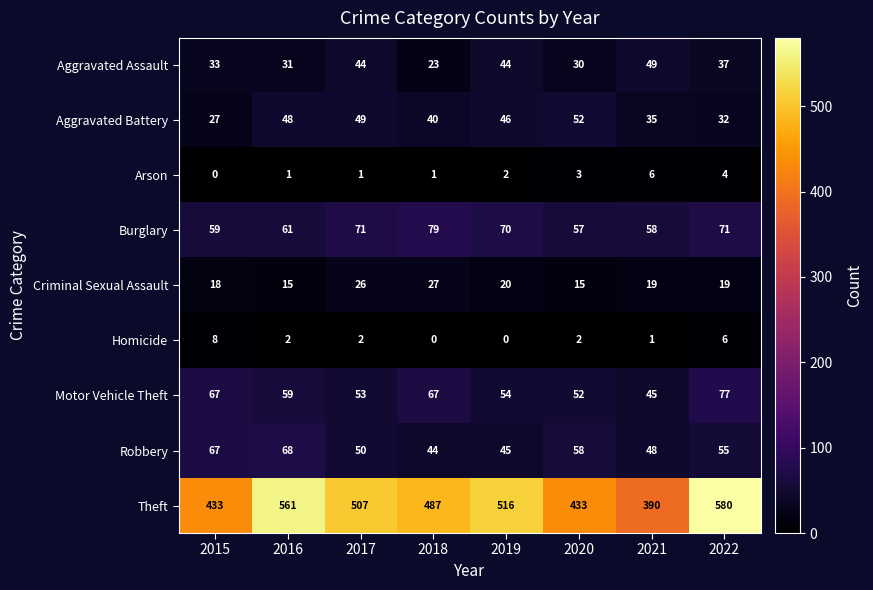

How many Arson values are between 1 and 4?

6